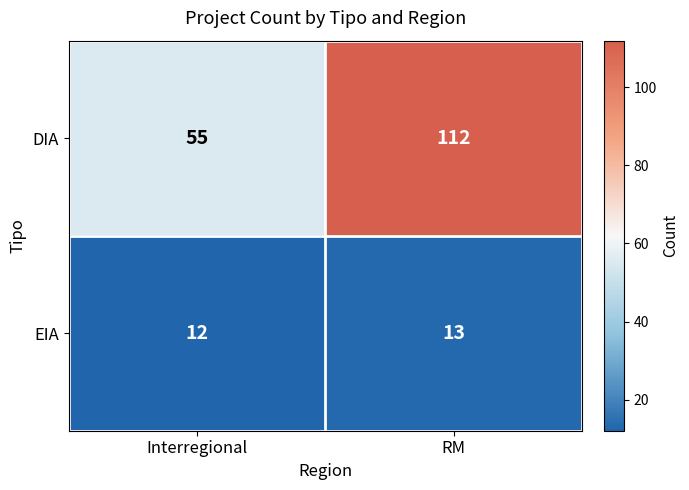

How many distinct data groups are displayed?

2